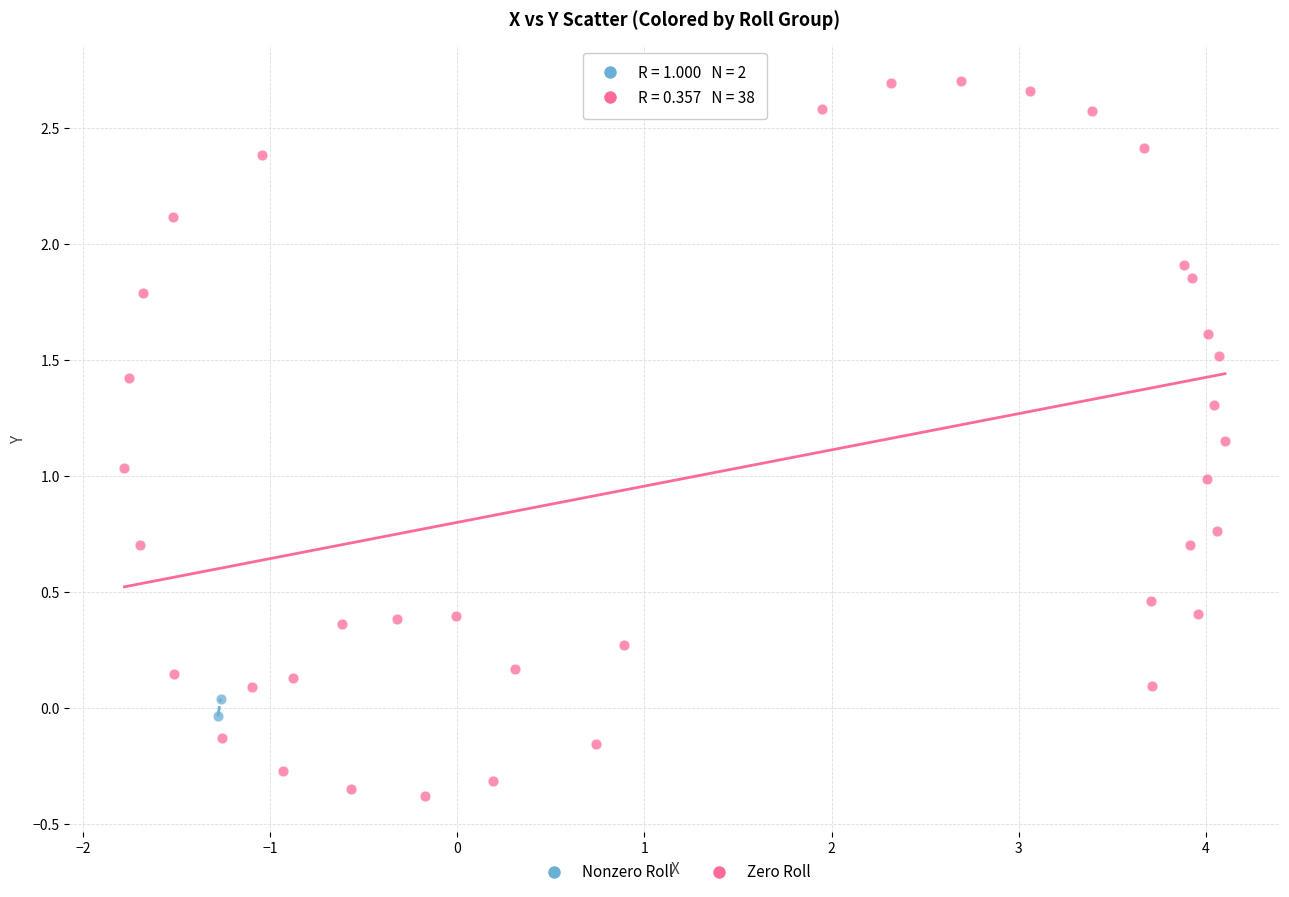

Which series has the widest spread of Y values?

Zero Roll